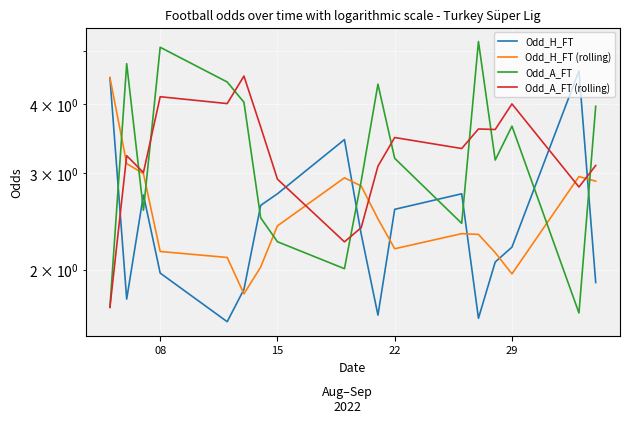

How many times do Odd_H_FT (rolling) and Odd_A_FT cross each other?

7